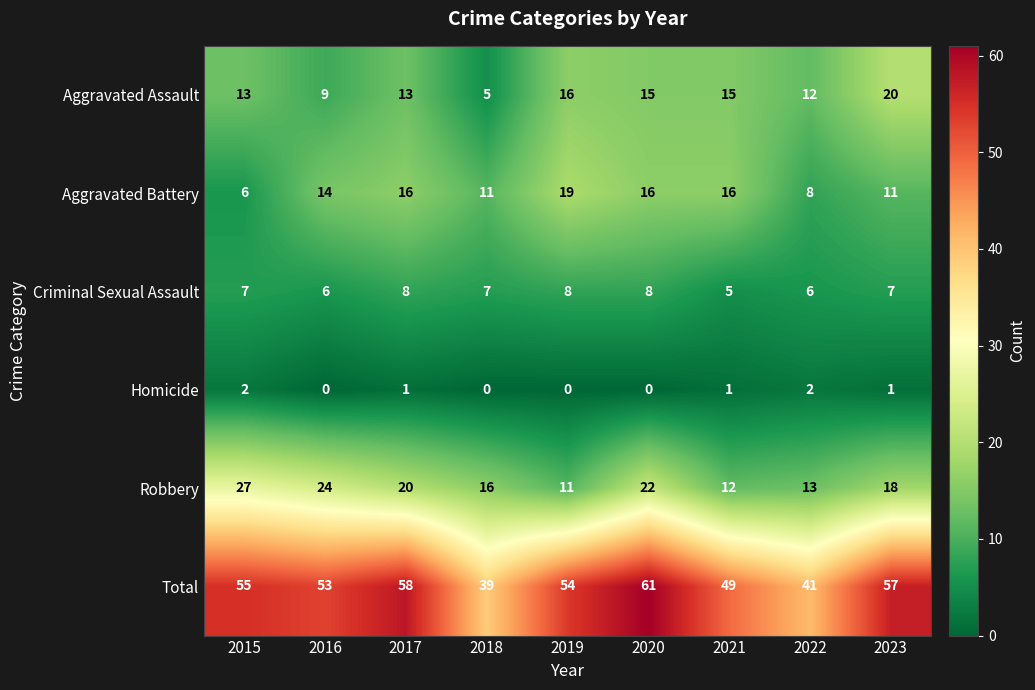

What is the total value across all series at 2019?

108